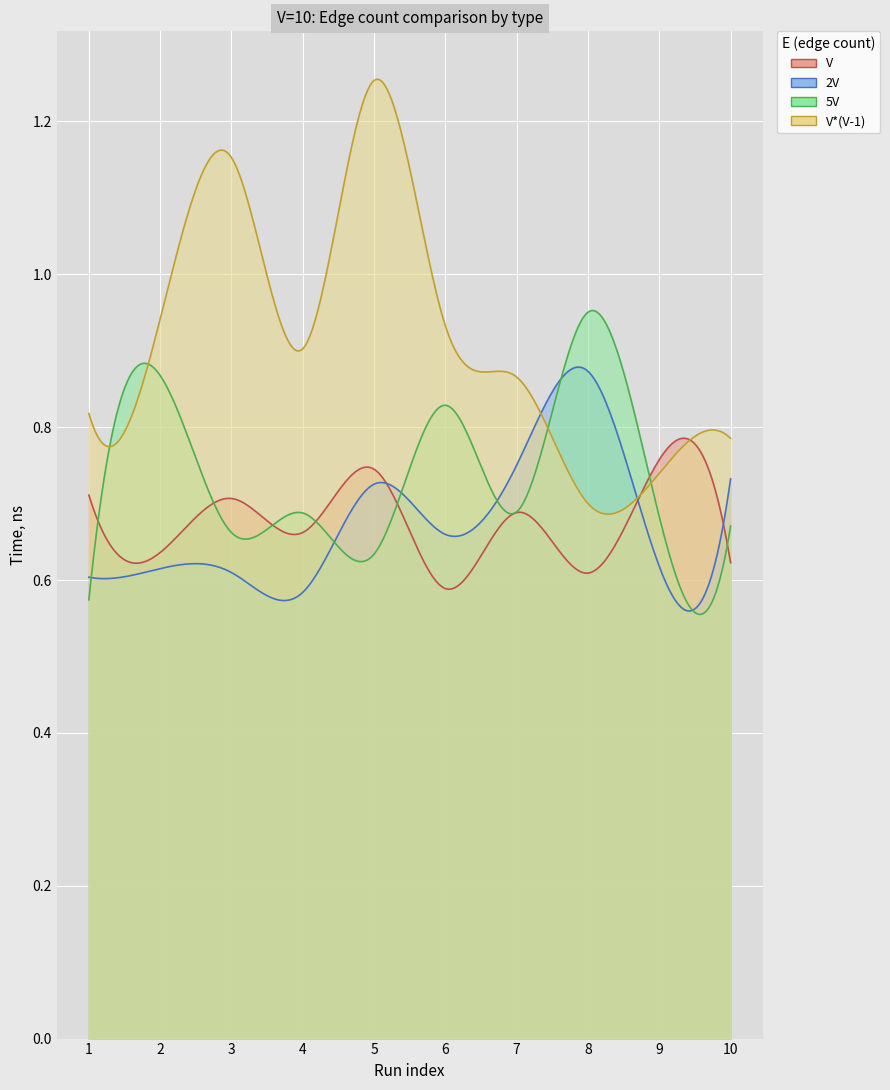

What is the value of the V point at the 4th from the left?

0.7